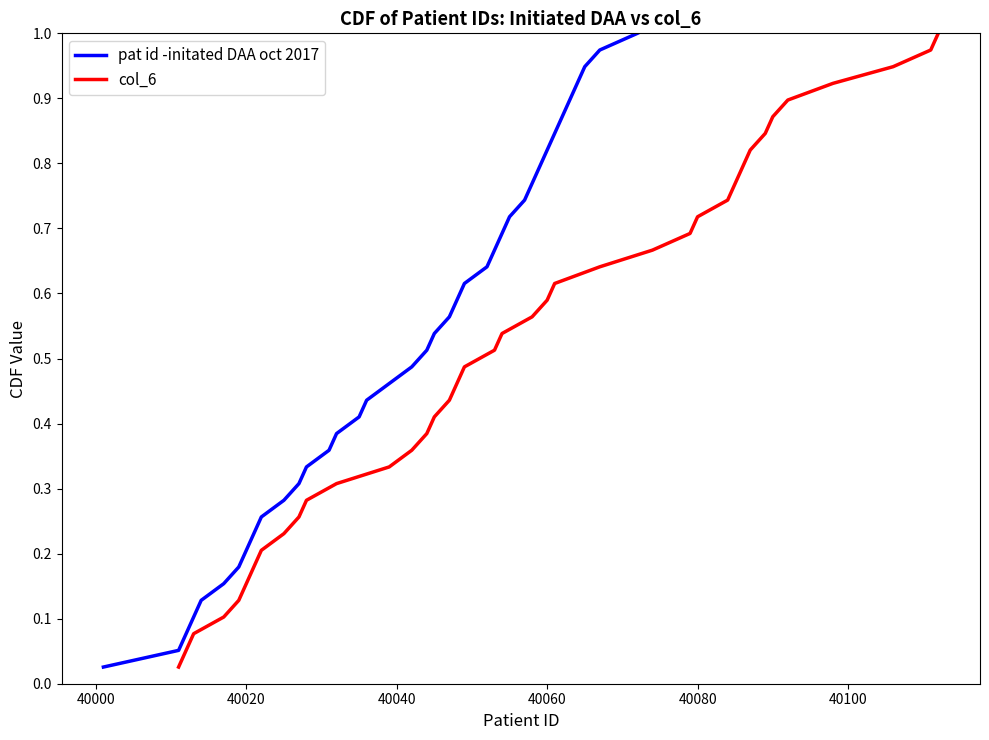

How many lines are shown in the chart?

2